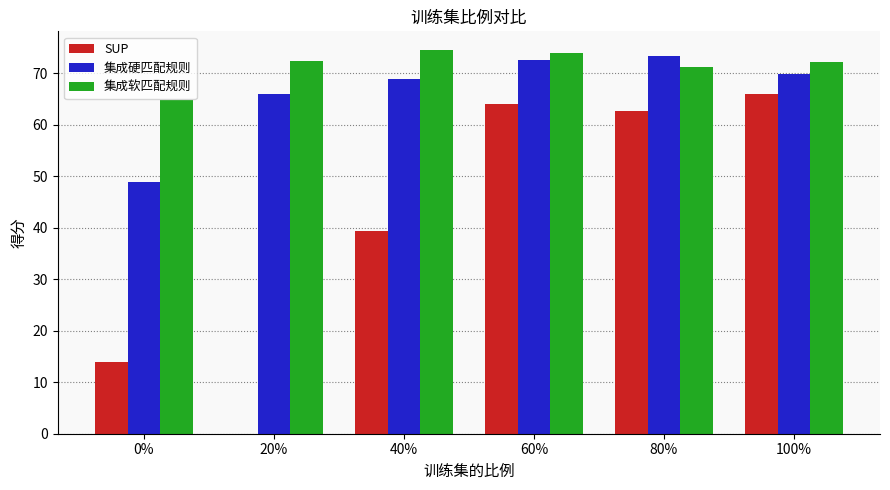

What is the highest value of the SUP series?

66.0